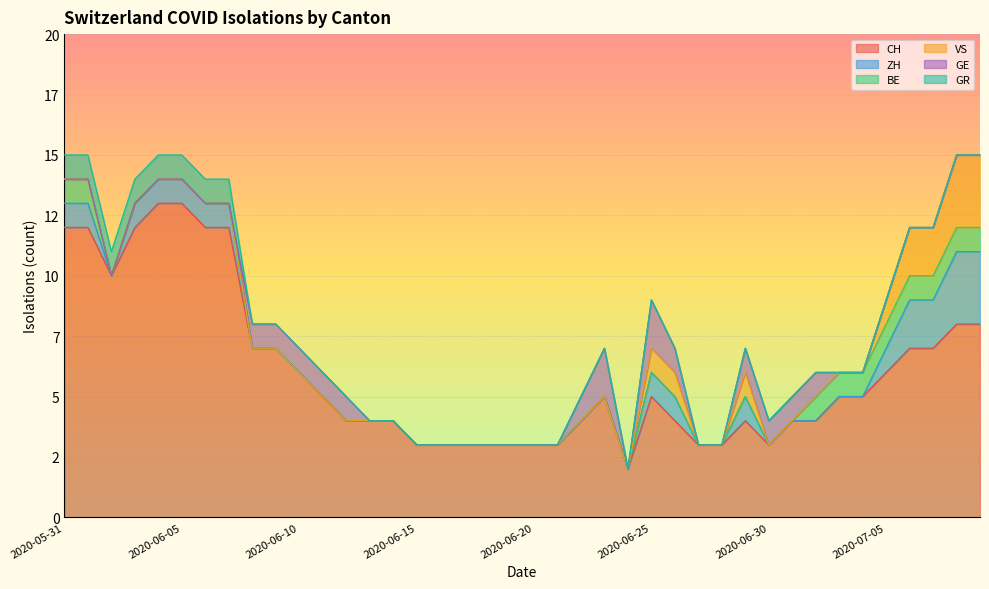

True or false: VS and CH intersect in this chart.

False